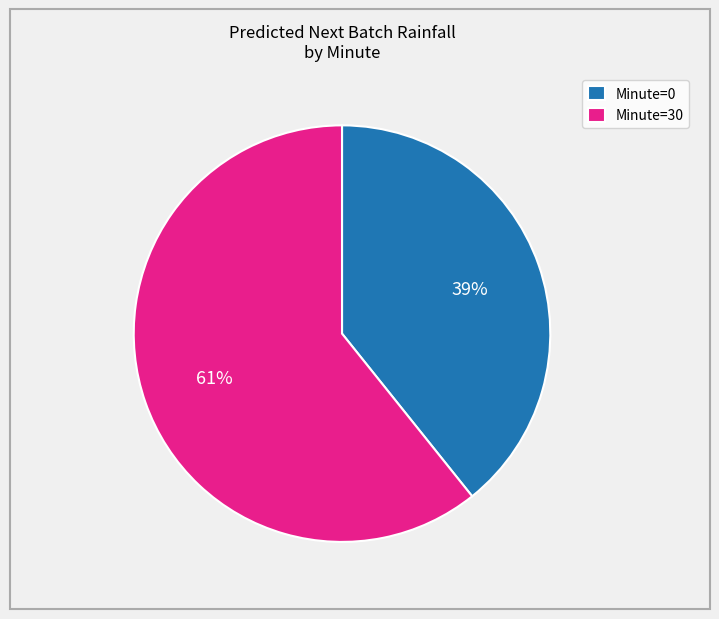

The Minute=0 slice represents 51% of the pie. True or false?

False